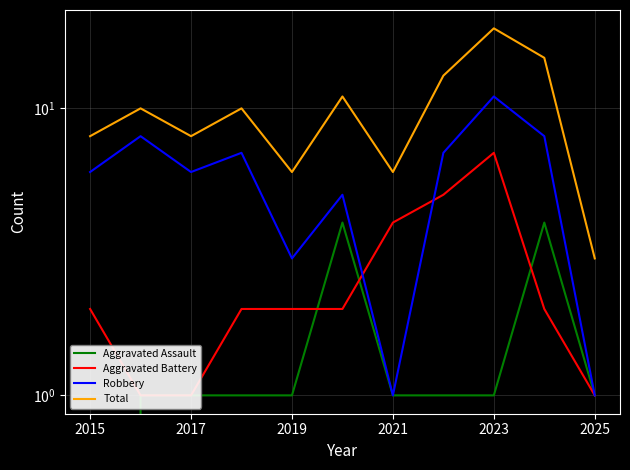

The value of Aggravated Battery at 2023 is 7. True or false?

True